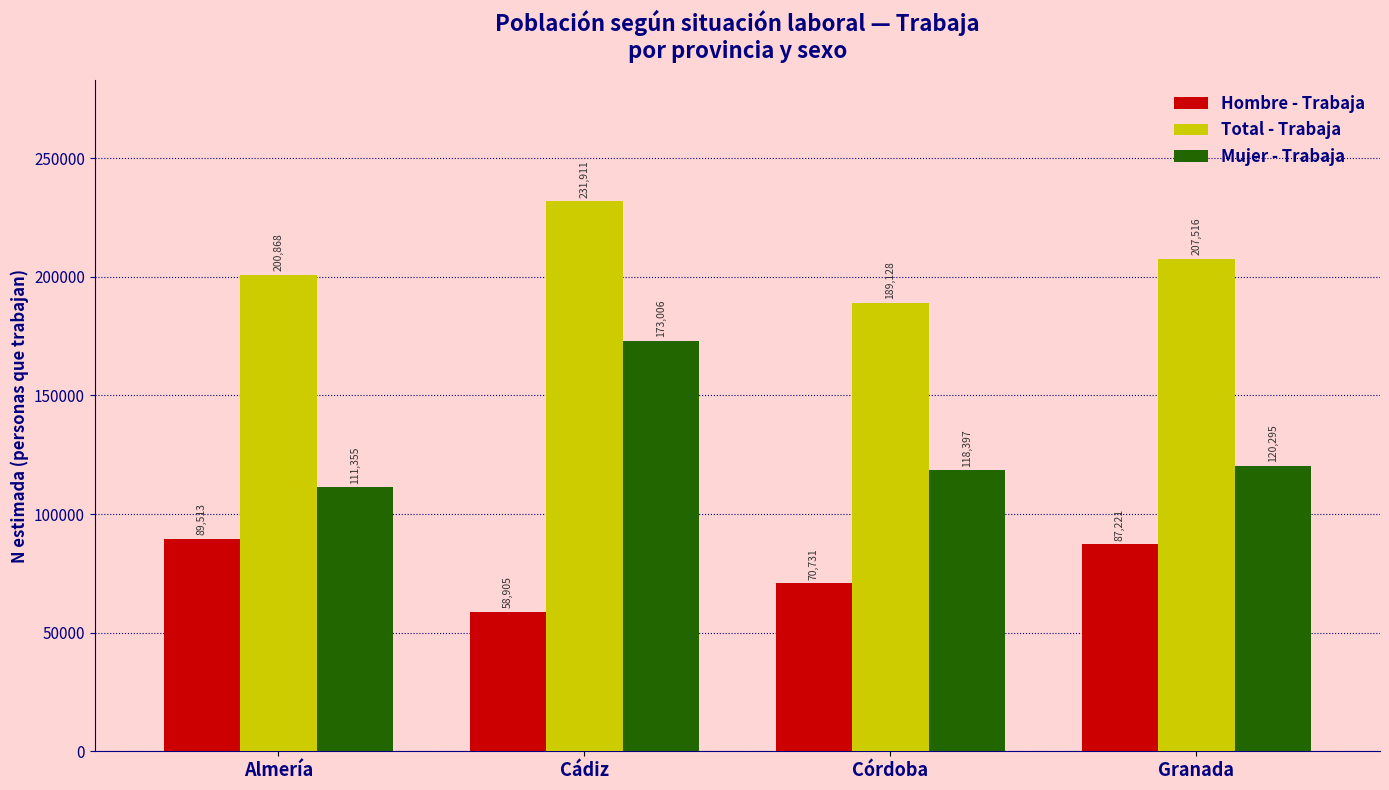

What are all the series names shown in the legend?

Hombre - Trabaja, Total - Trabaja, Mujer - Trabaja